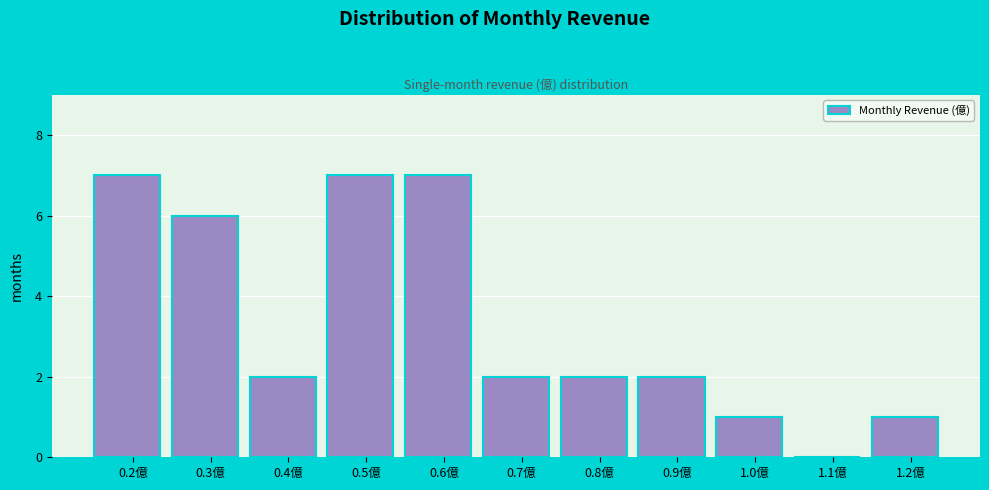

Reading left to right, extract all data points from this chart.

0.2億=7	0.3億=6	0.4億=2	0.5億=7	0.6億=7	0.7億=2	0.8億=2	0.9億=2	1.0億=1	1.1億=0	1.2億=1